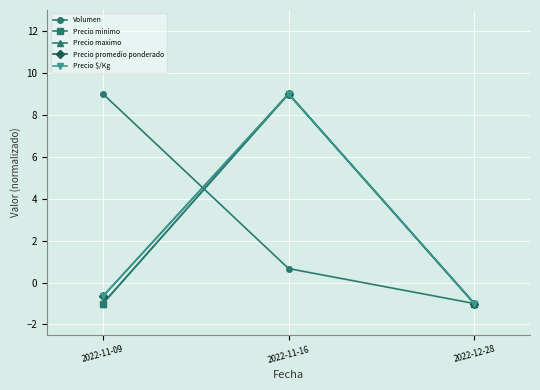

What is the sum of the Precio minimo values at 2022-11-16 and 2022-12-28?

8.0